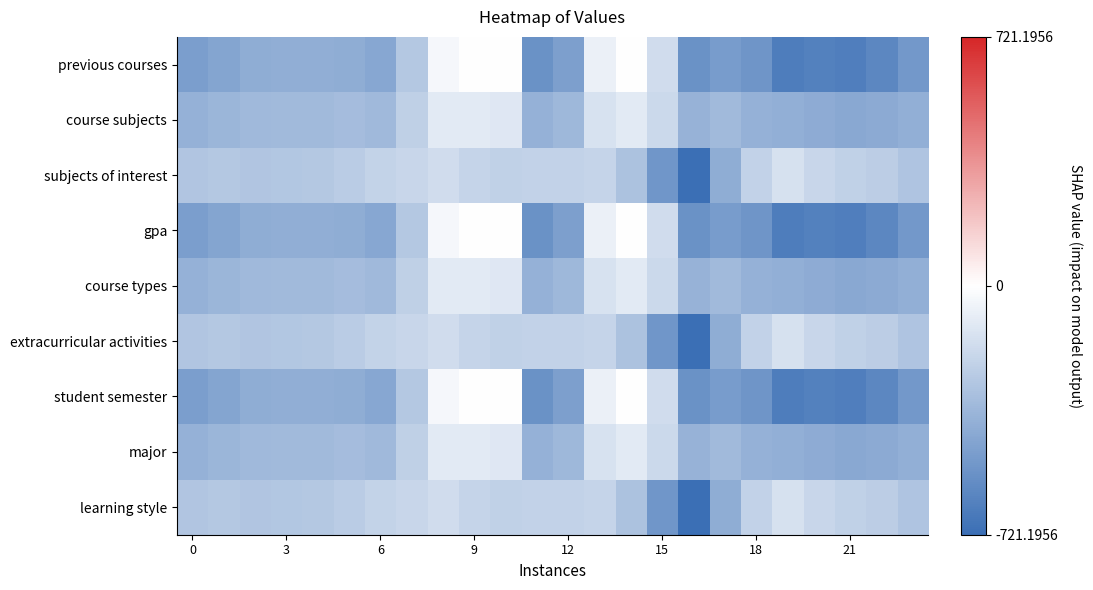

At which category is the sum across all series the highest?

8